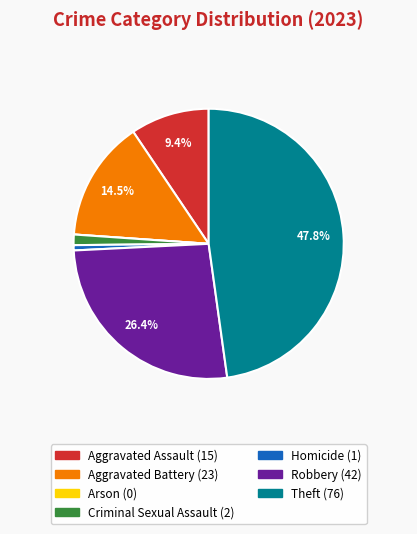

Between Criminal Sexual Assault and Theft, which is larger?

Theft